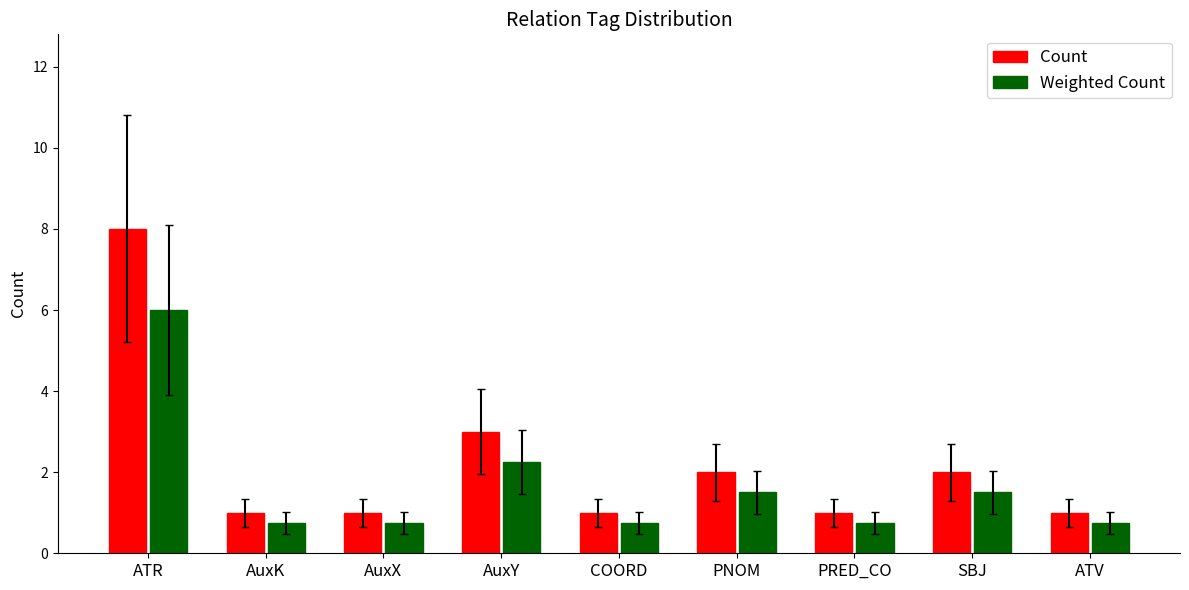

What value does the Count series have at AuxX?

1.0